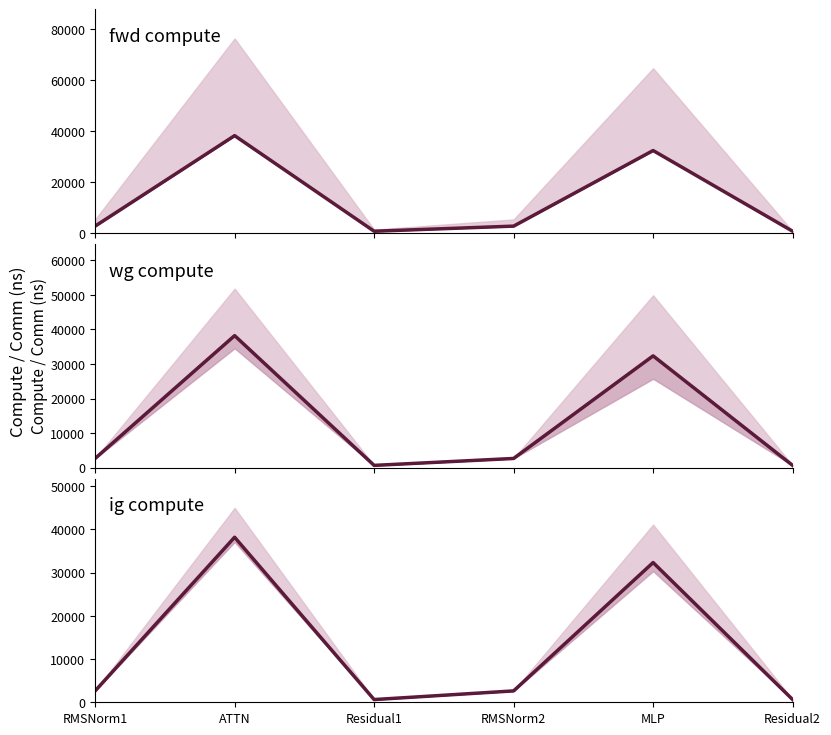

Between MLP and Residual1, which is larger?

MLP